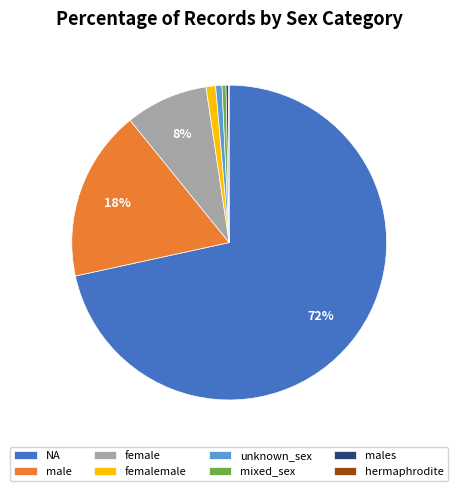

To the nearest percent, what is the difference between the NA and male slice percentages?

54%